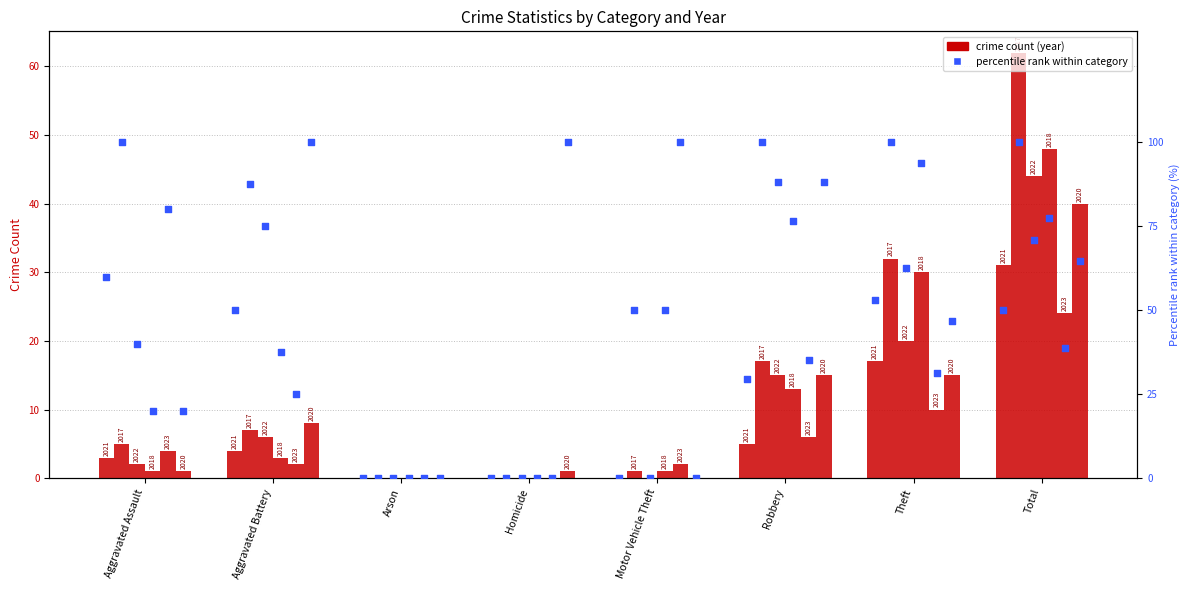

What is the change in value from Robbery to Total?

+20.6